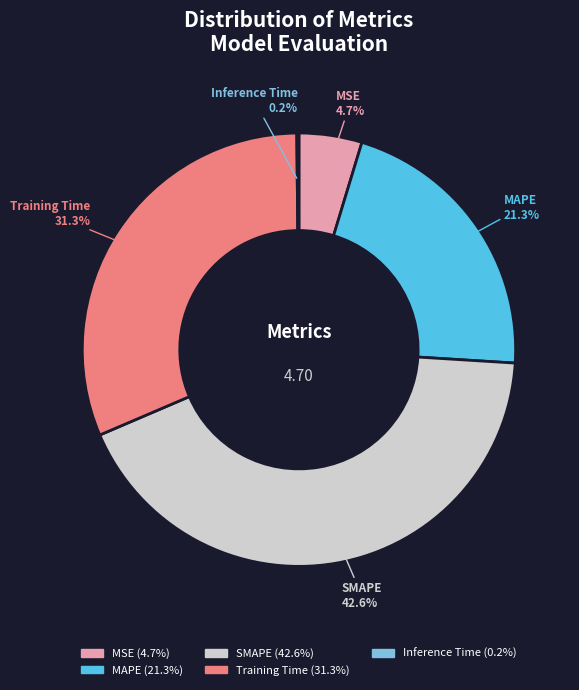

Is there a majority slice in this chart?

No